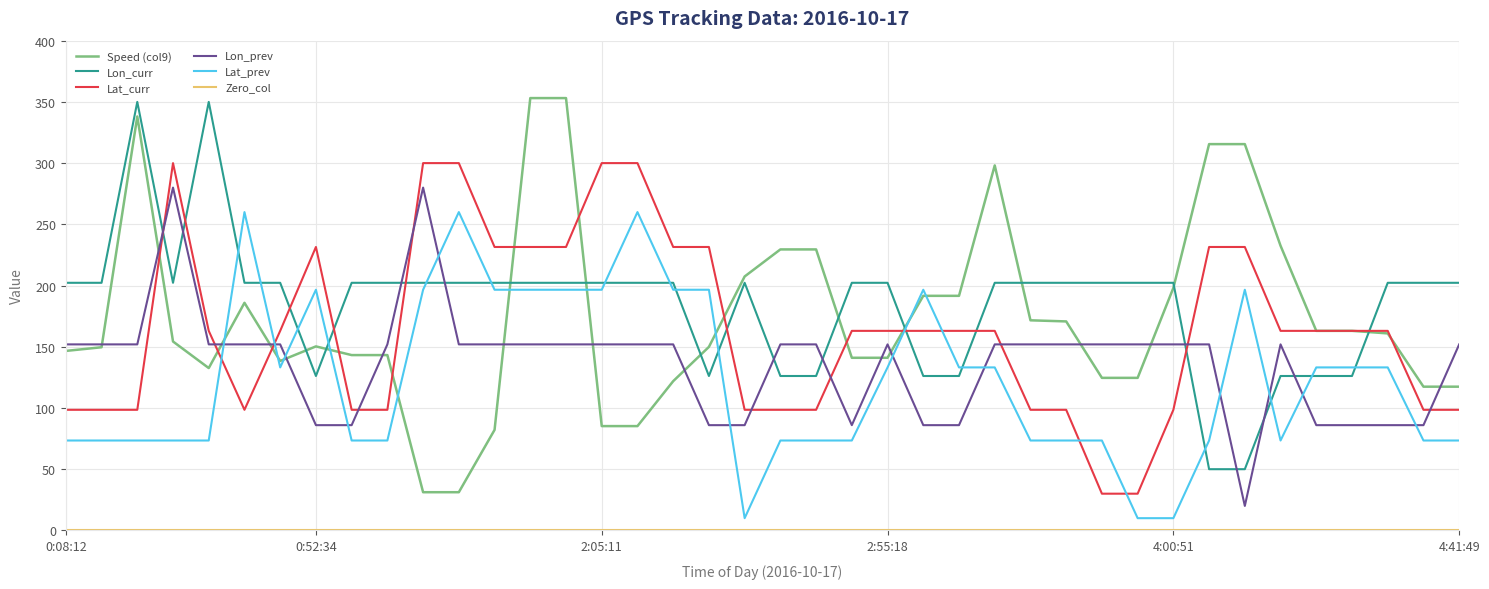

What is the lowest value of the Lon_prev series?

20.0